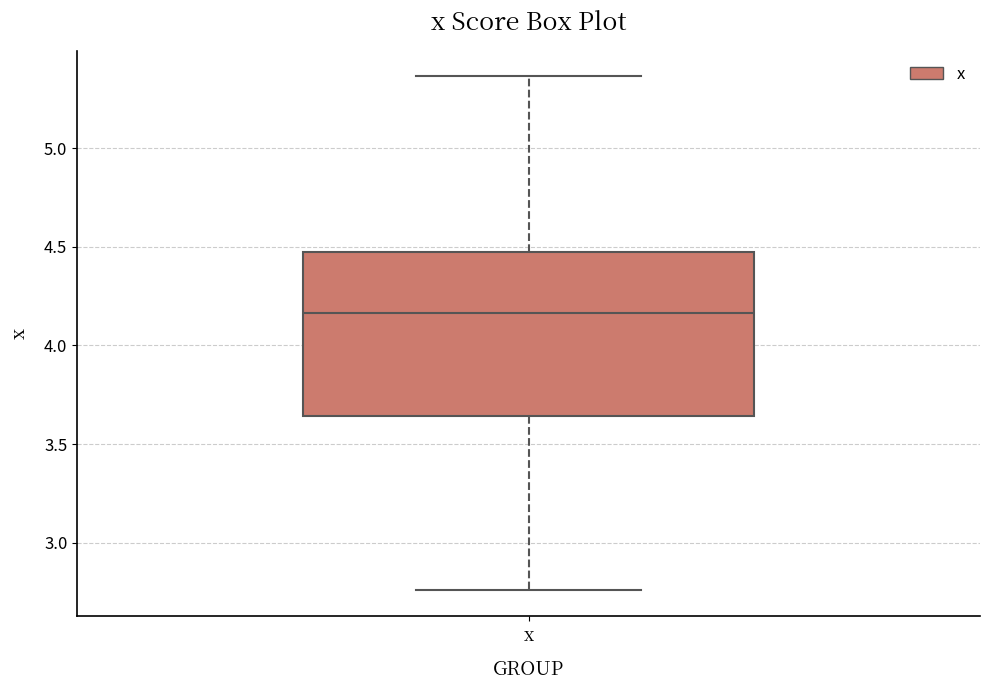

Read this box plot against the y-axis: the position of the median line, the range covered by the box, and the ends of both whiskers. The values are not printed on the chart, so give them approximately, as read against the axis.

median 4.15, box 3.65 to 4.45, whiskers 2.75 to 5.35